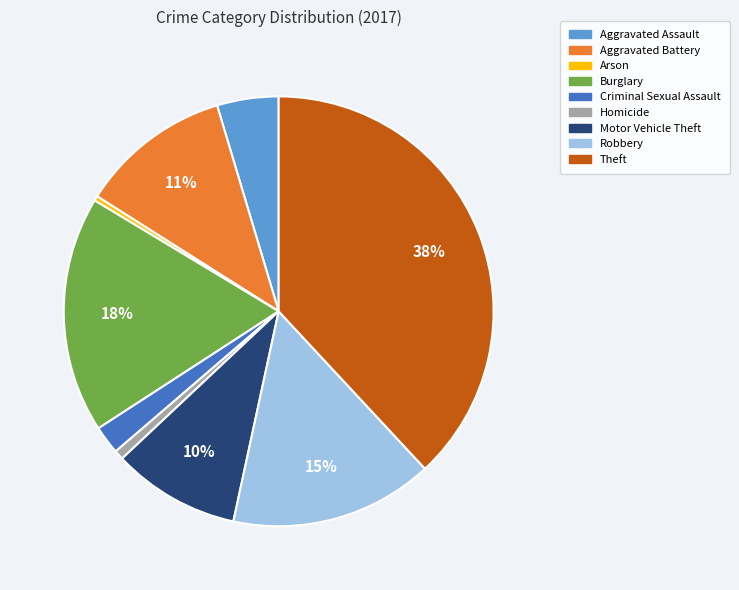

Is it true that Burglary is 18% of the pie?

True